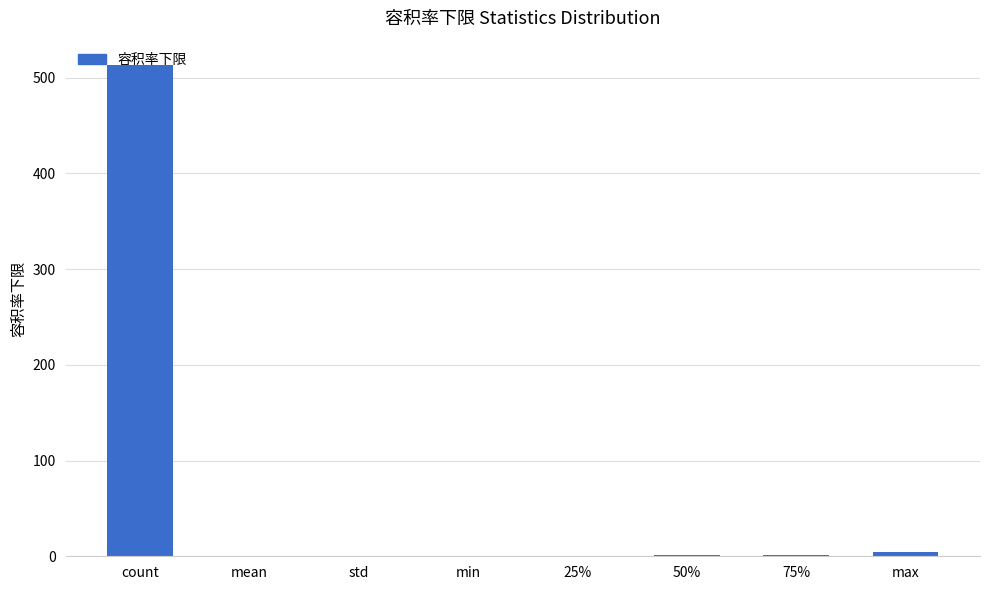

What is the sum of the values at 25% and std?

0.8